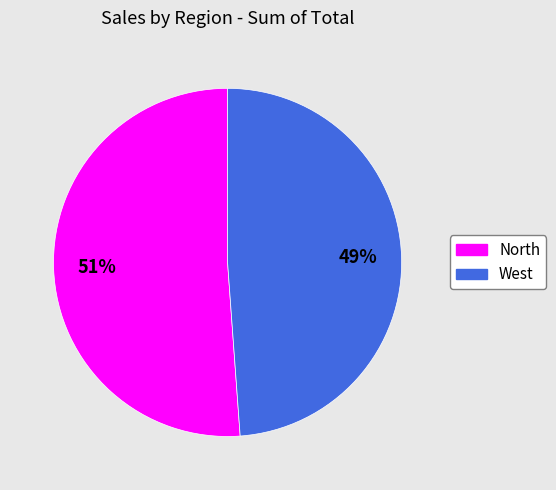

Count the number of slices in the pie.

2